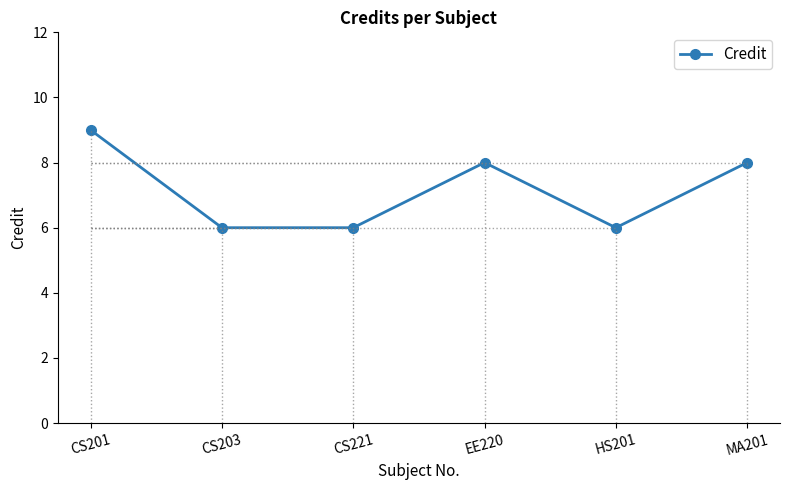

Which has a higher value, HS201 or EE220?

EE220